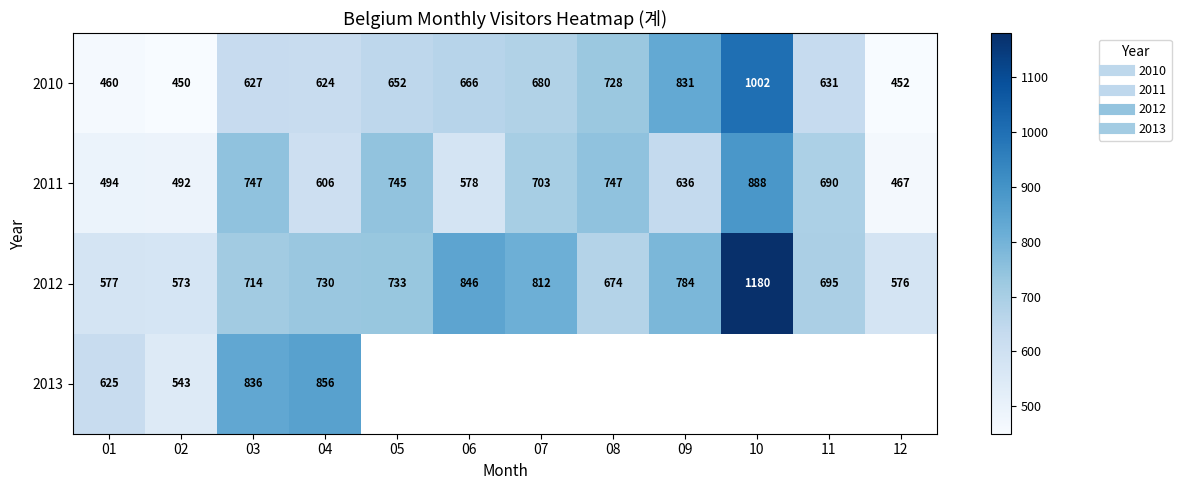

Is the value of 2011 at 01 greater than the value of 2013 at 07?

No